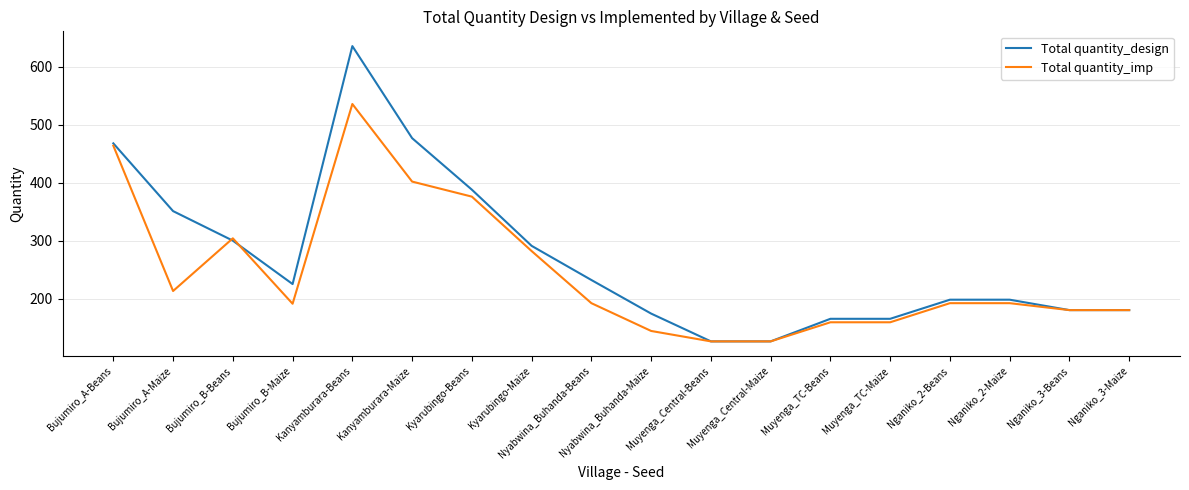

At which label is Total quantity_imp closest to 331?

Bujumiro_B-Beans